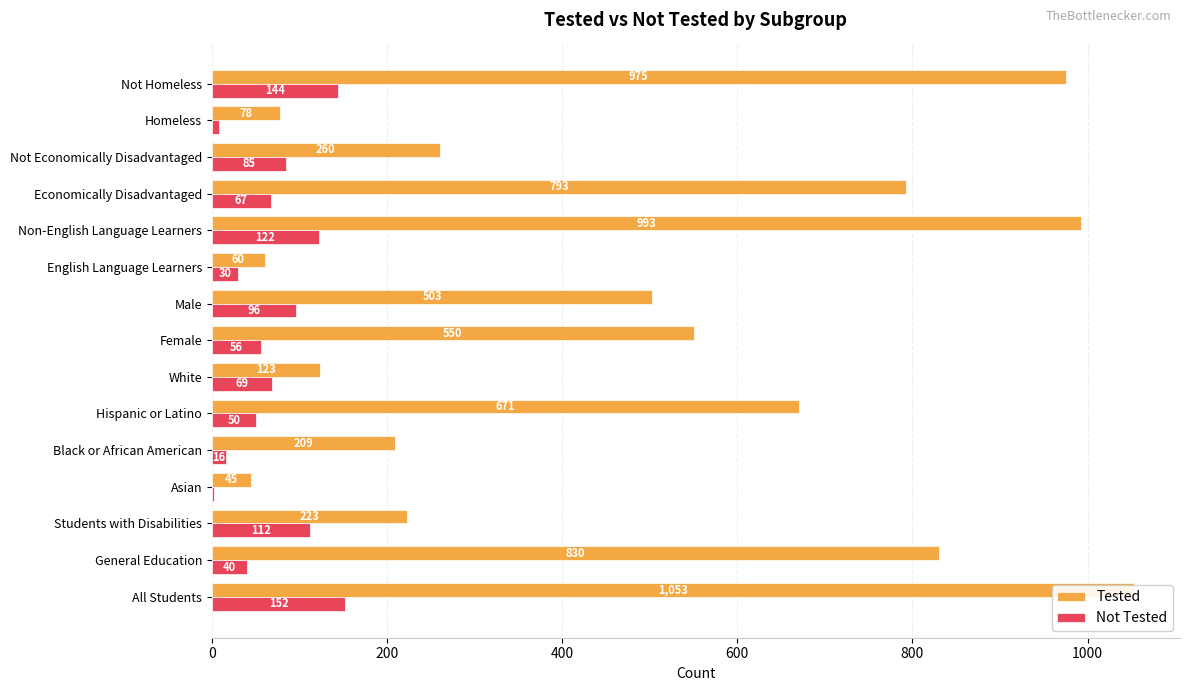

True or false: Tested has a value of 366 at Students with Disabilities.

False